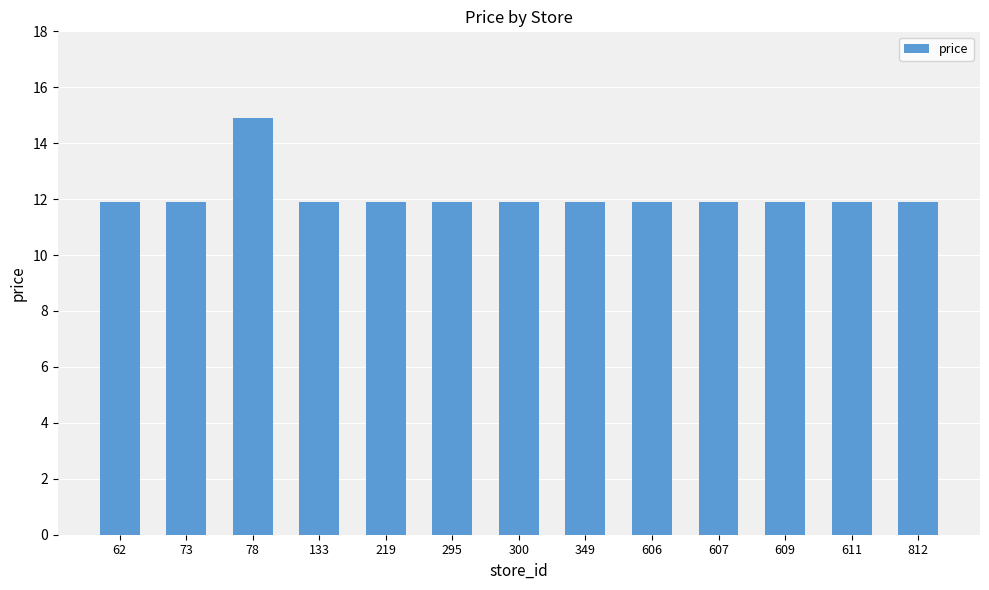

What is the sum of the values at 300 and 73?

23.8